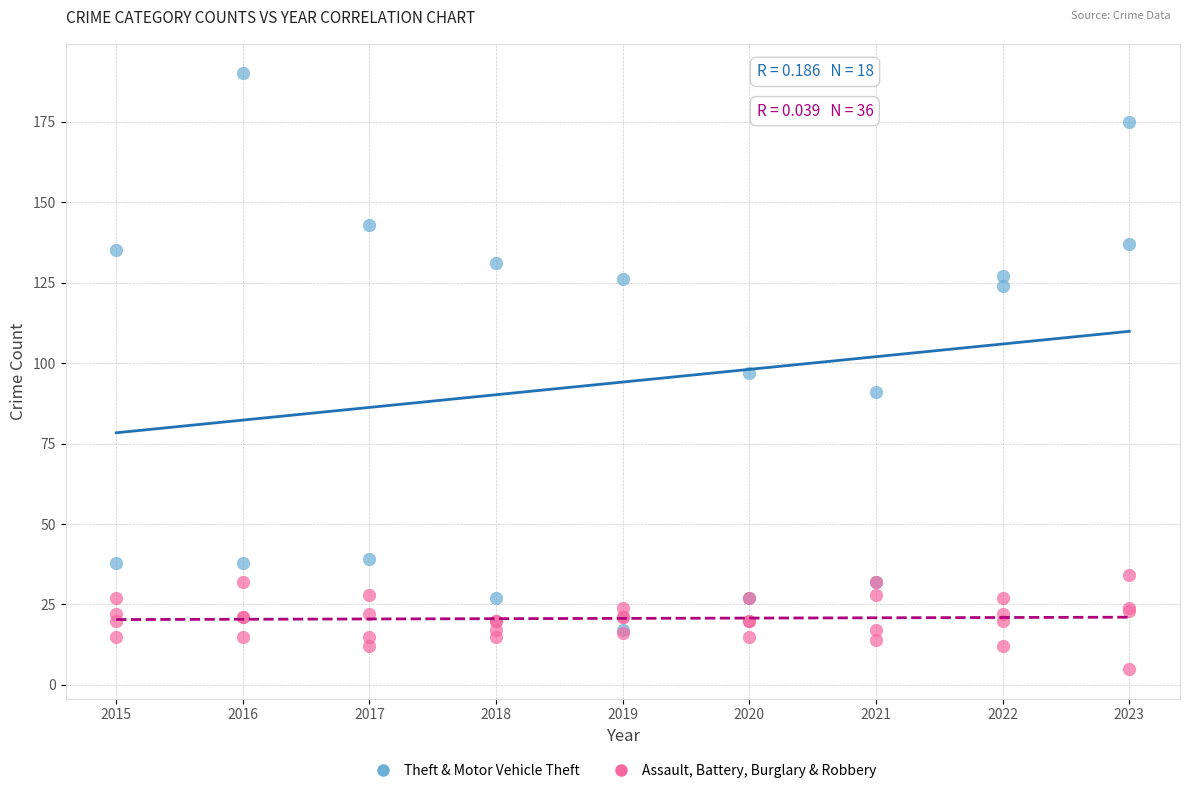

Which series reaches the maximum Y coordinate?

Theft & Motor Vehicle Theft